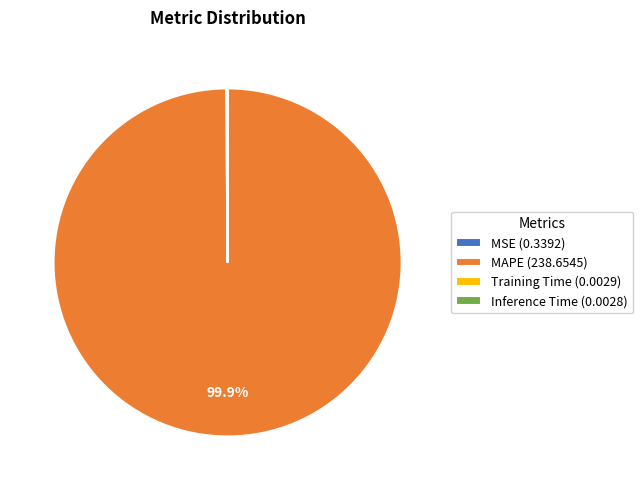

Is there a majority slice in this chart?

Yes